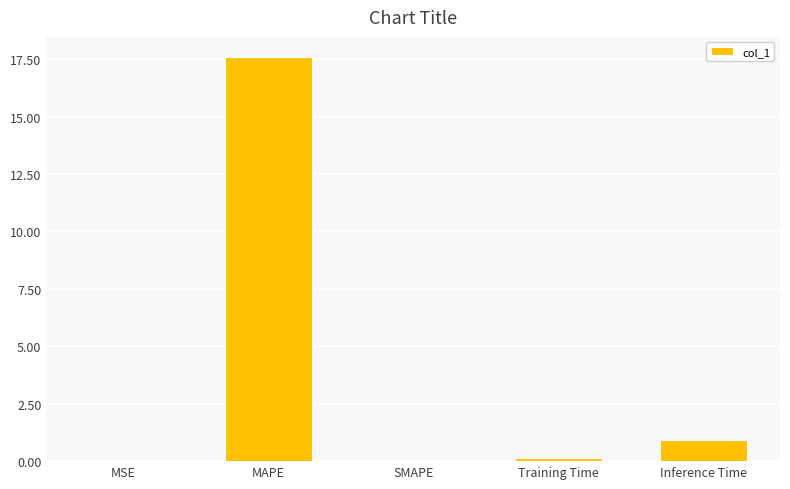

Which category has the highest value across all series?

MAPE